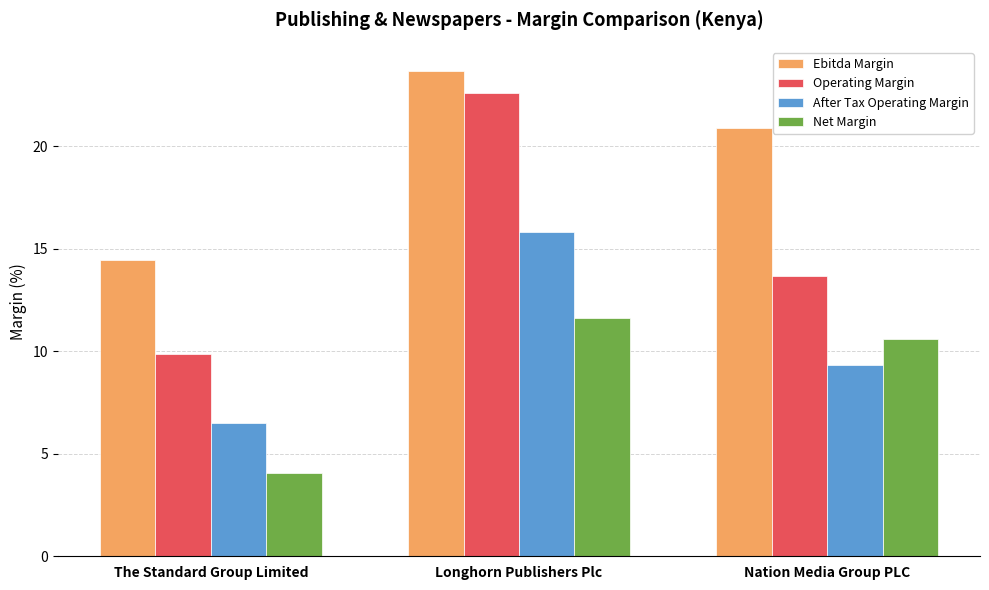

What is the spread (max minus min) of values at Nation Media Group PLC?

11.5